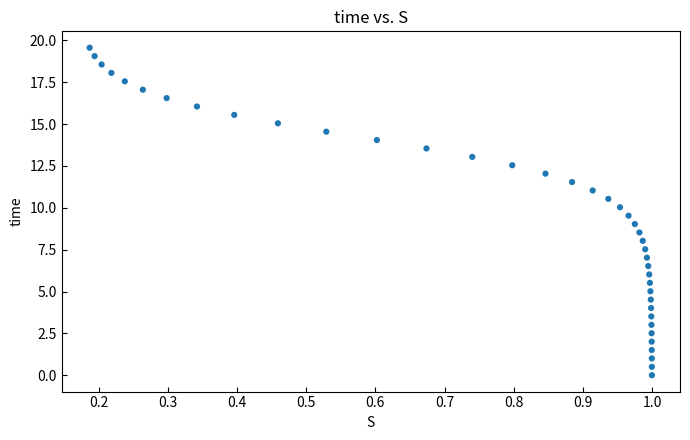

What is the range of Y values (max minus min)?

19.6